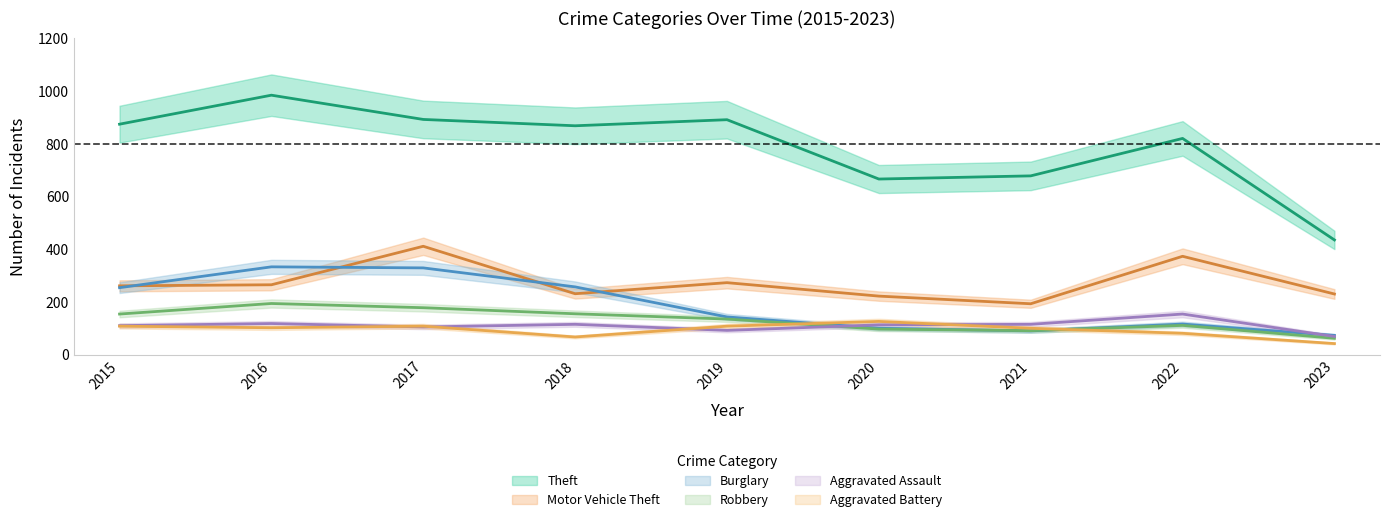

Is it true that Aggravated Battery equals 102 at 2016?

True